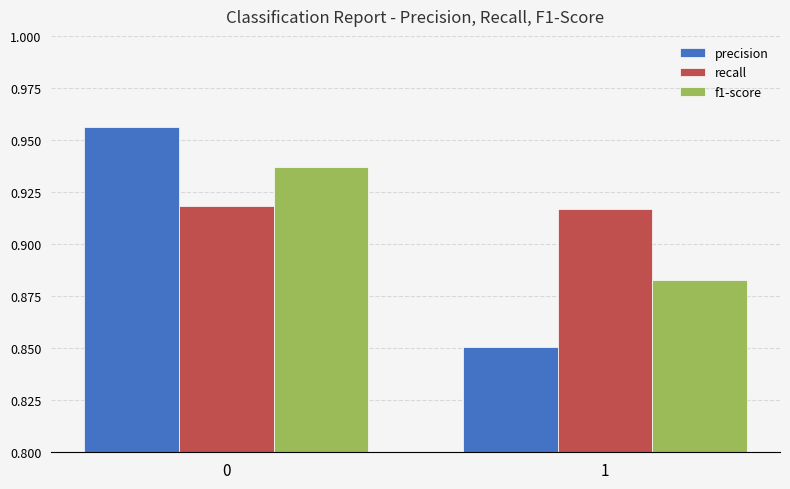

At which label is precision closest to 0?

1